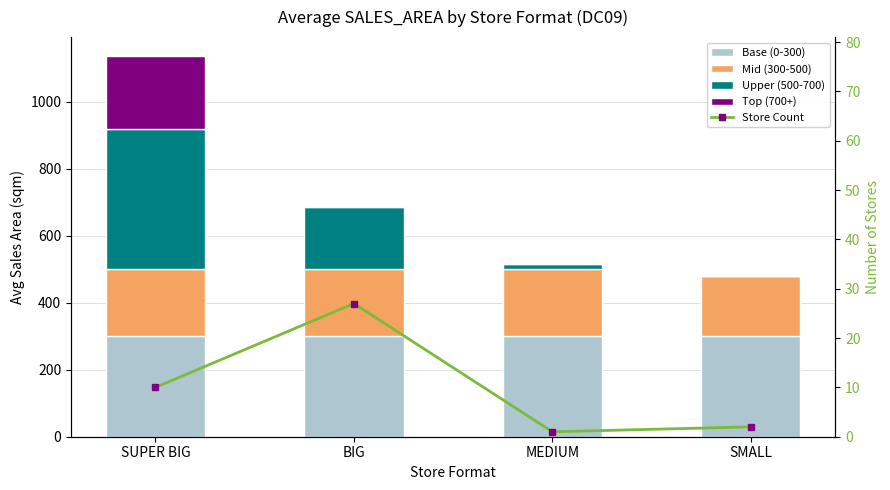

How many groups of bars are there?

4